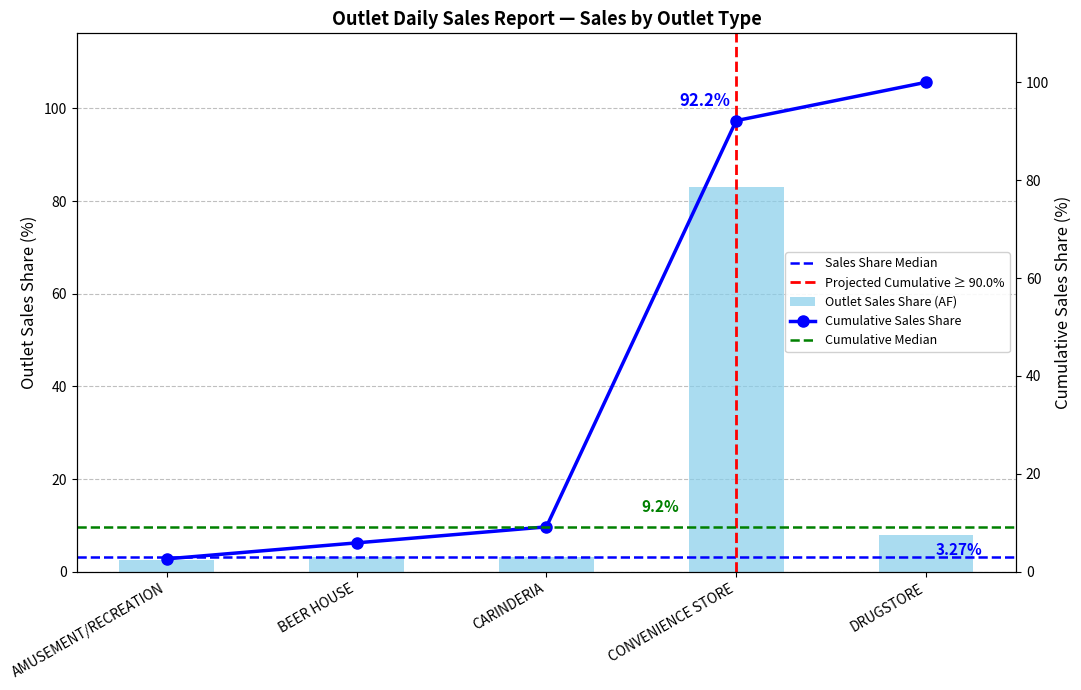

Is it true that the value at AMUSEMENT/RECREATION is 3.7?

False